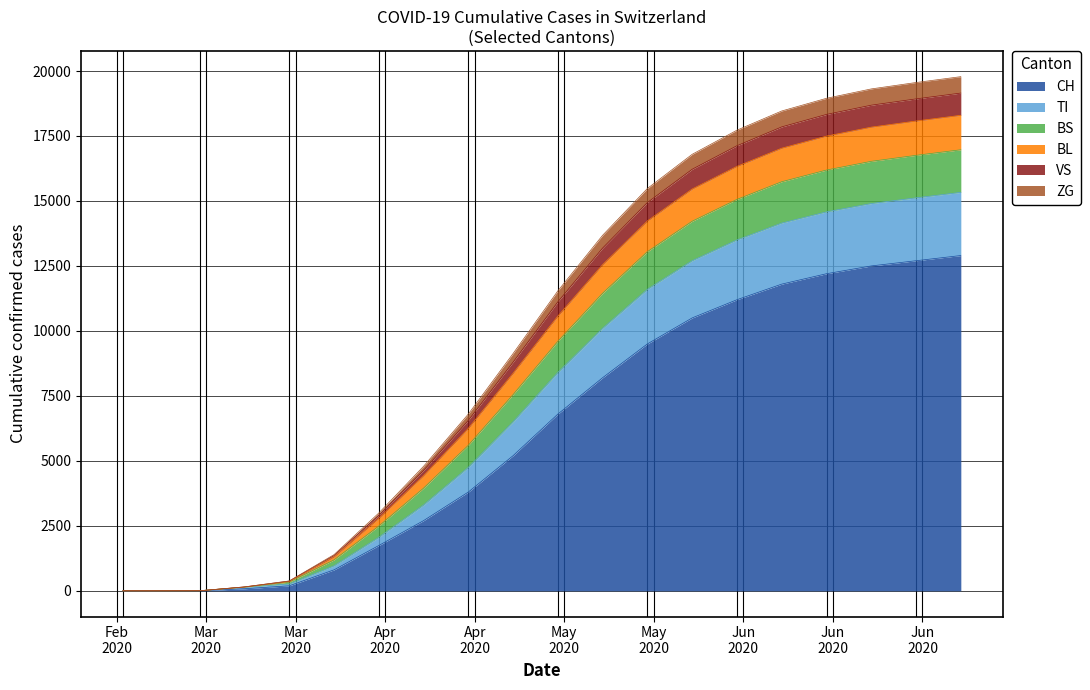

How many lines are shown in the chart?

6